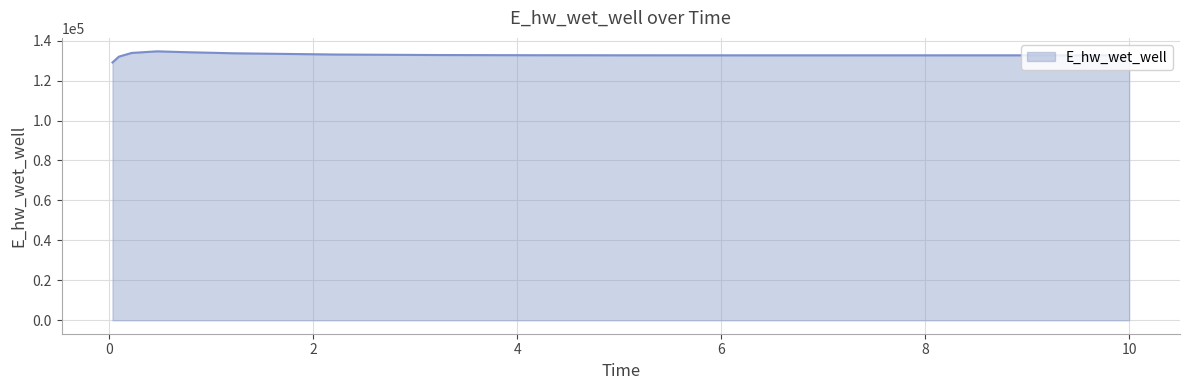

What is the minimum value shown in the chart?

129070.3